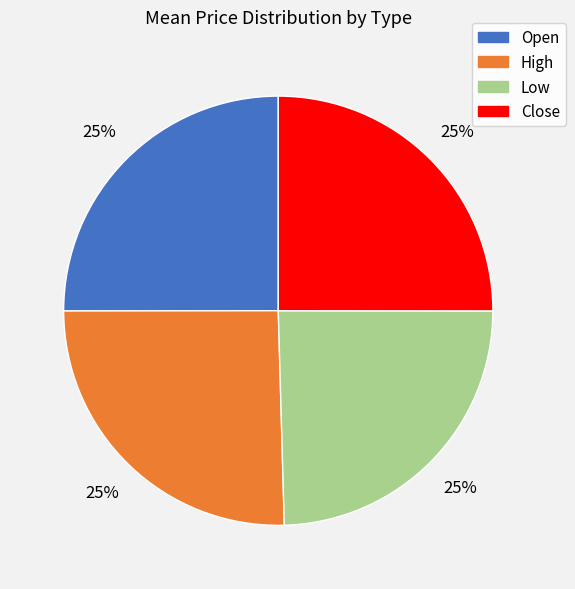

What percentage is the Low slice, to the nearest percent?

25%